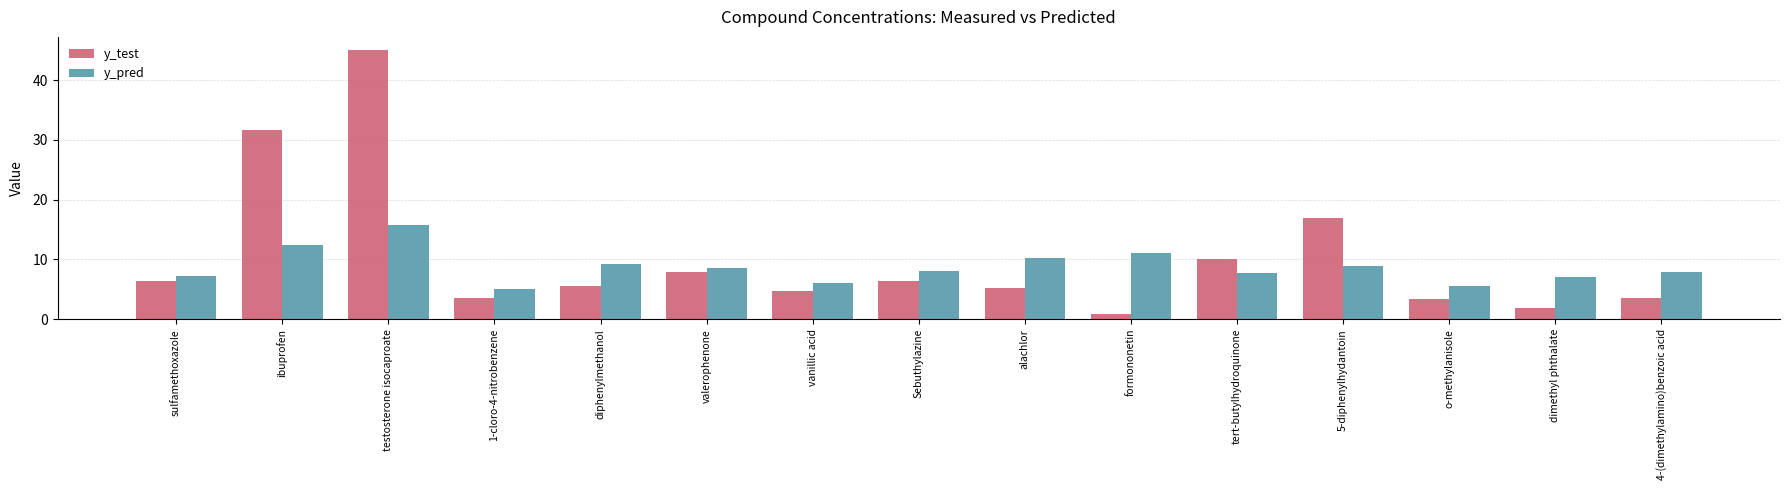

Which category has the highest value in the y_pred series?

testosterone isocaproate